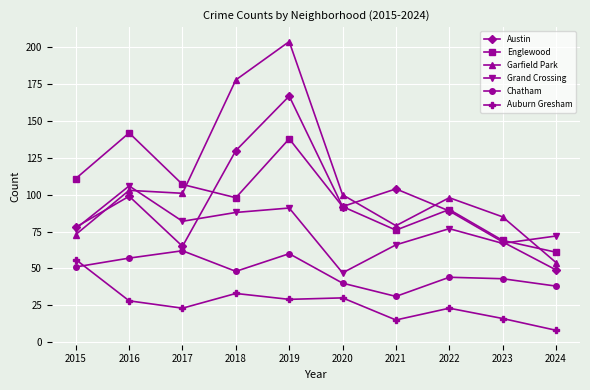

How many lines are shown in the chart?

6